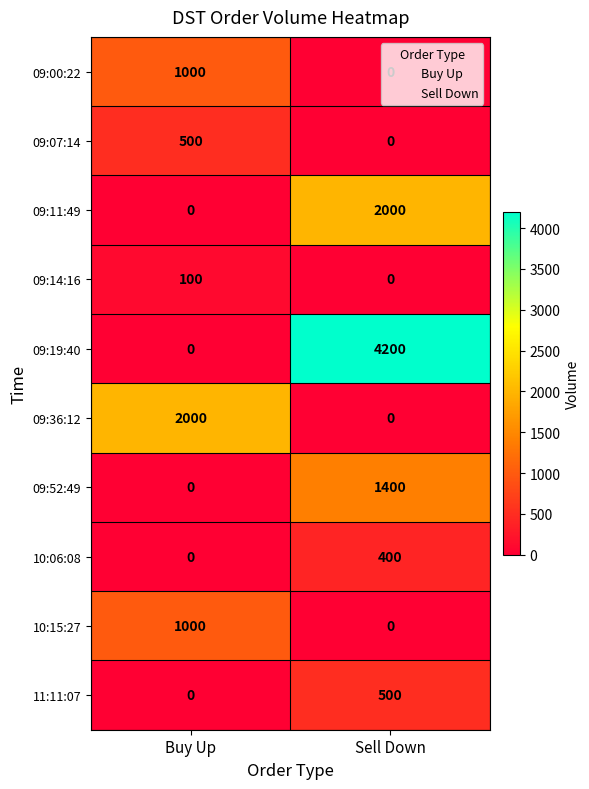

What is the difference between the maximum and minimum values in the 09:07:14 series?

500